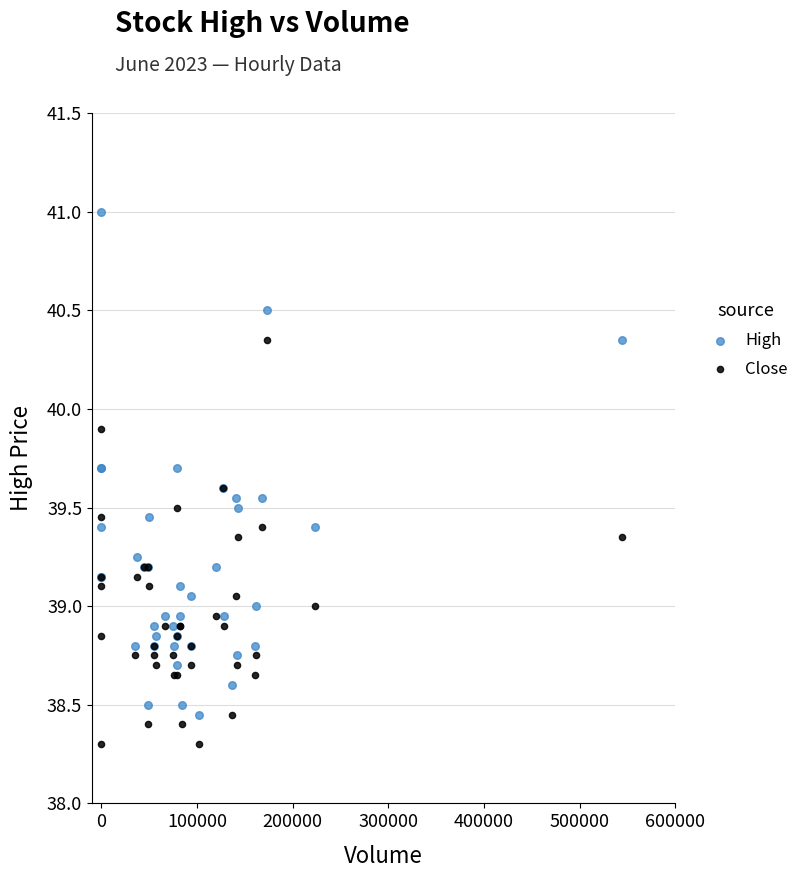

What are all the series names shown in the legend?

High, Close